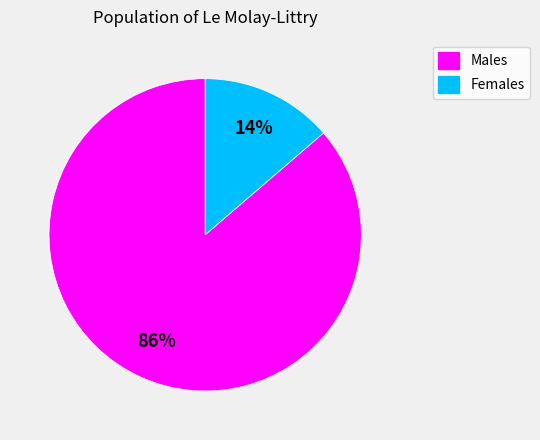

How many segments does this pie chart have?

2